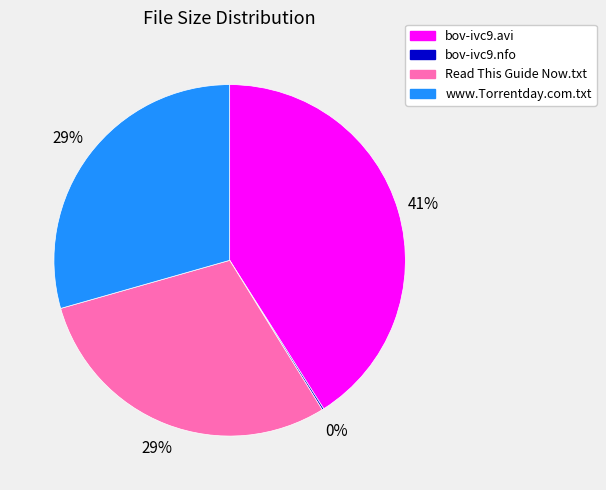

Do www.Torrentday.com.txt and Read This Guide Now.txt together represent more than half of the pie?

Yes